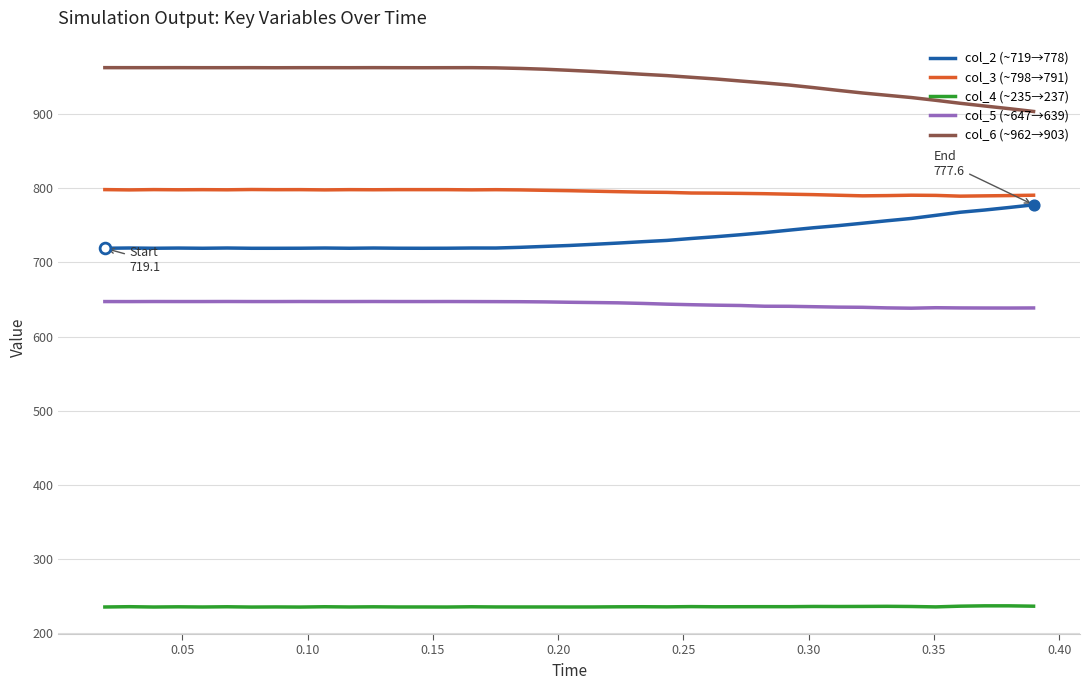

At how many categories does at least one series exceed 245?

39